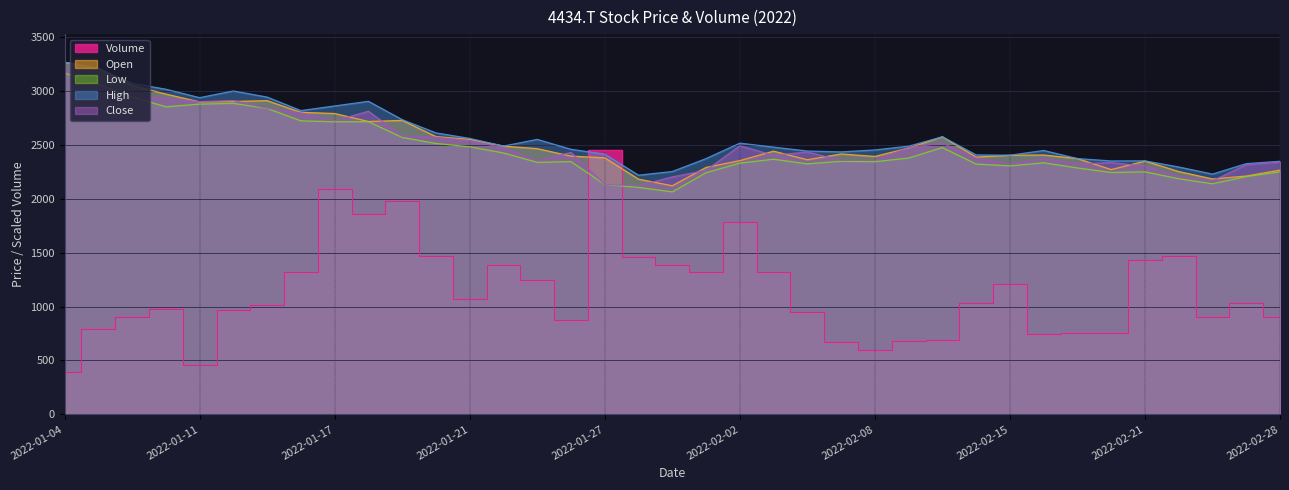

At how many categories does at least one series exceed 1775?

37